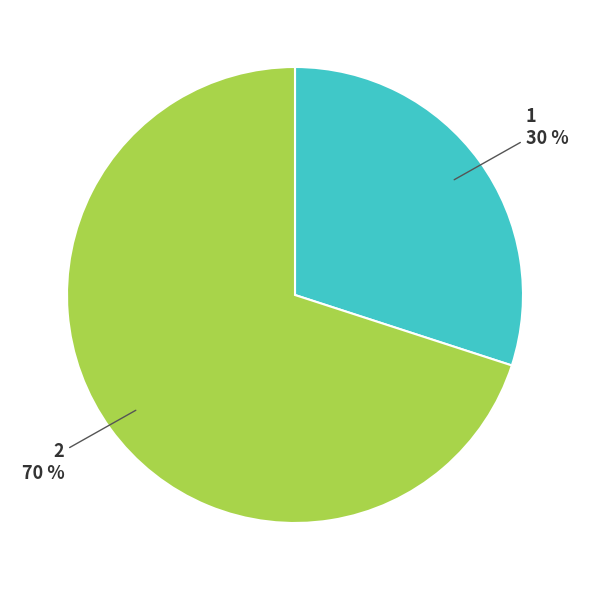

Which category accounts for the majority?

2